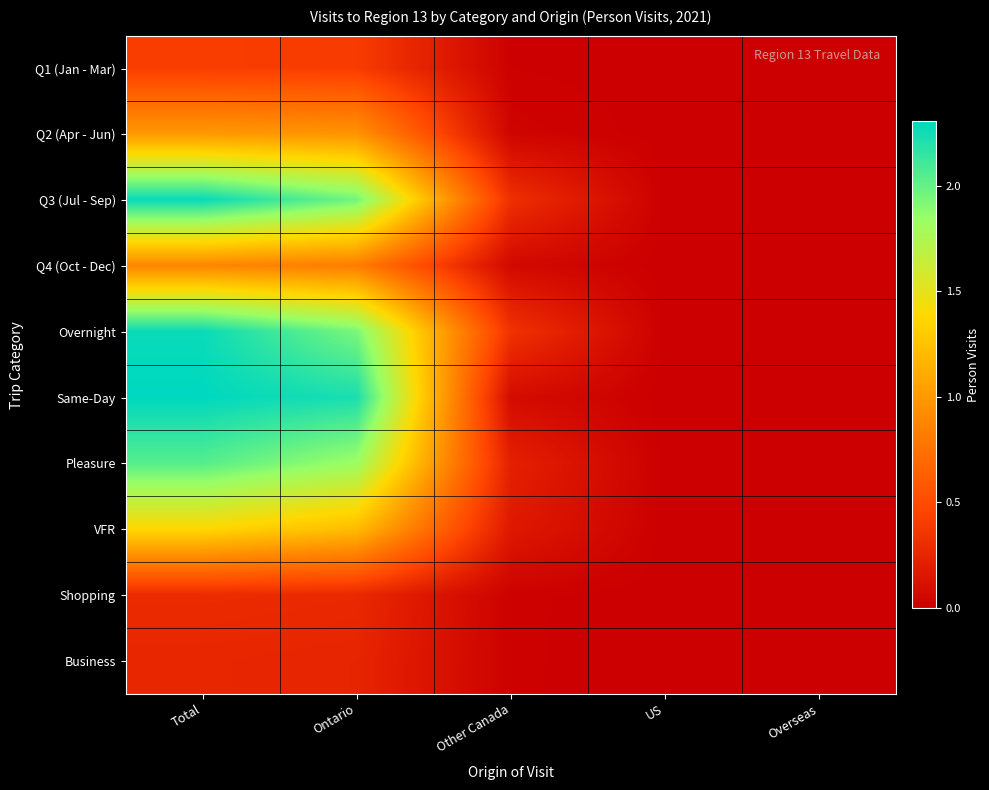

Which label corresponds to the smallest value in the chart?

US